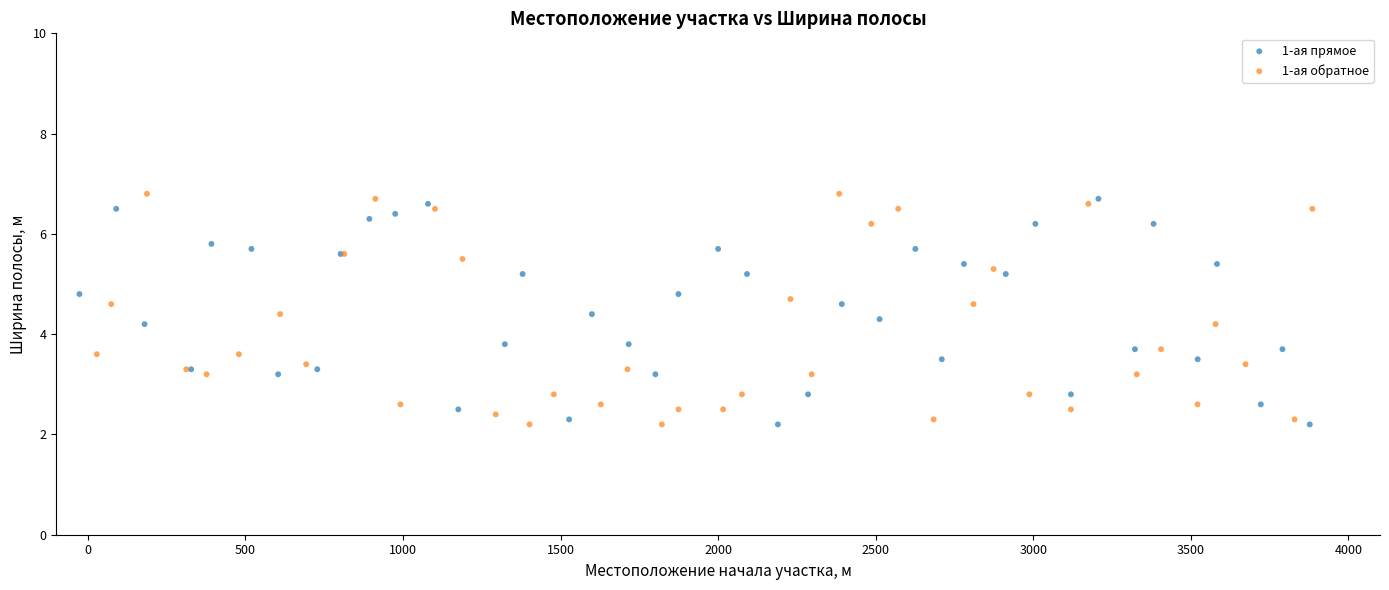

Which series has the largest Y range (max minus min)?

1-ая обратное